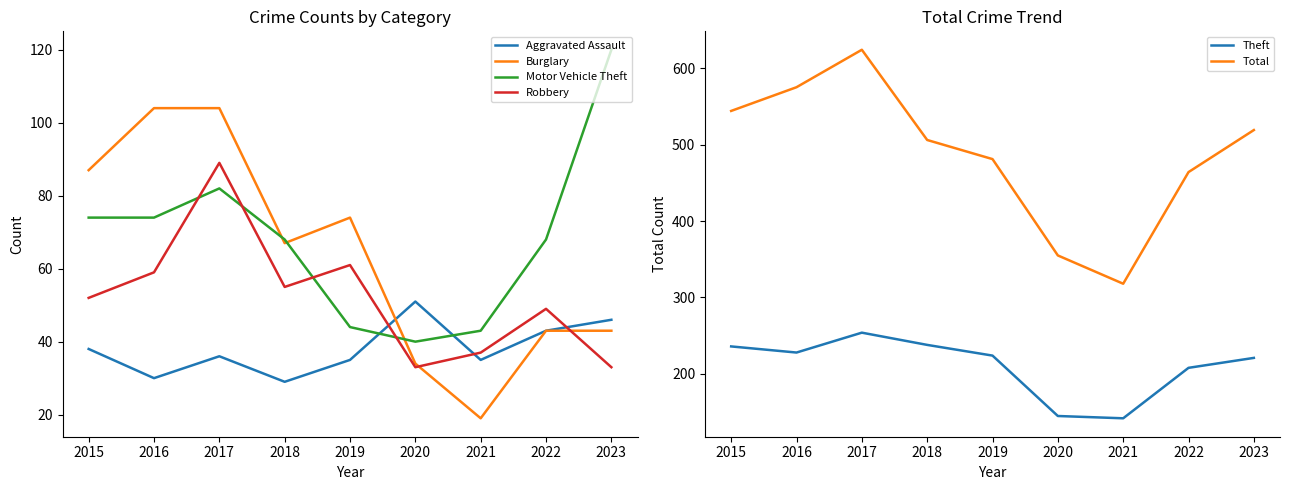

Is the value of Motor Vehicle Theft at 2019 greater than the value of Robbery at 2019?

No